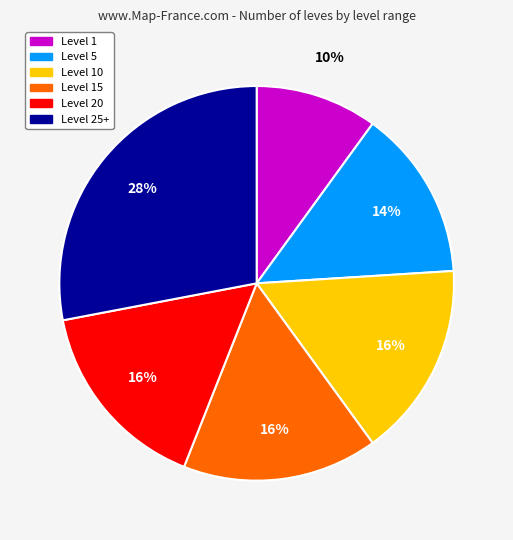

Which slice is the largest?

Level 25+